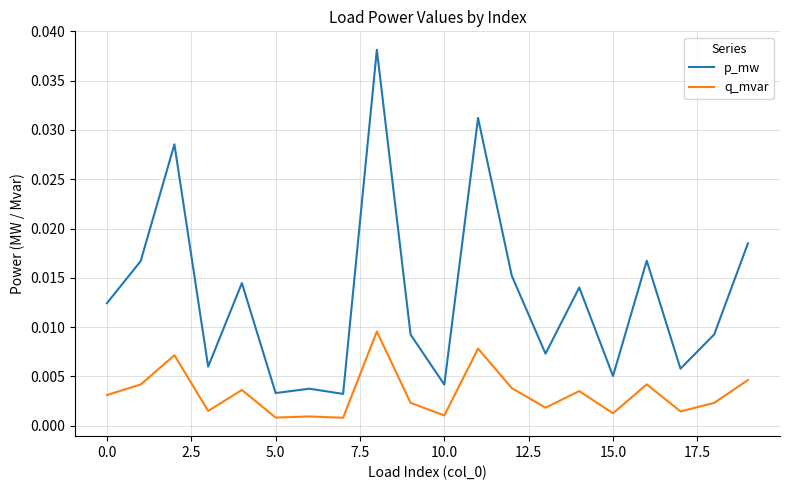

Which series has the widest spread of values?

p_mw